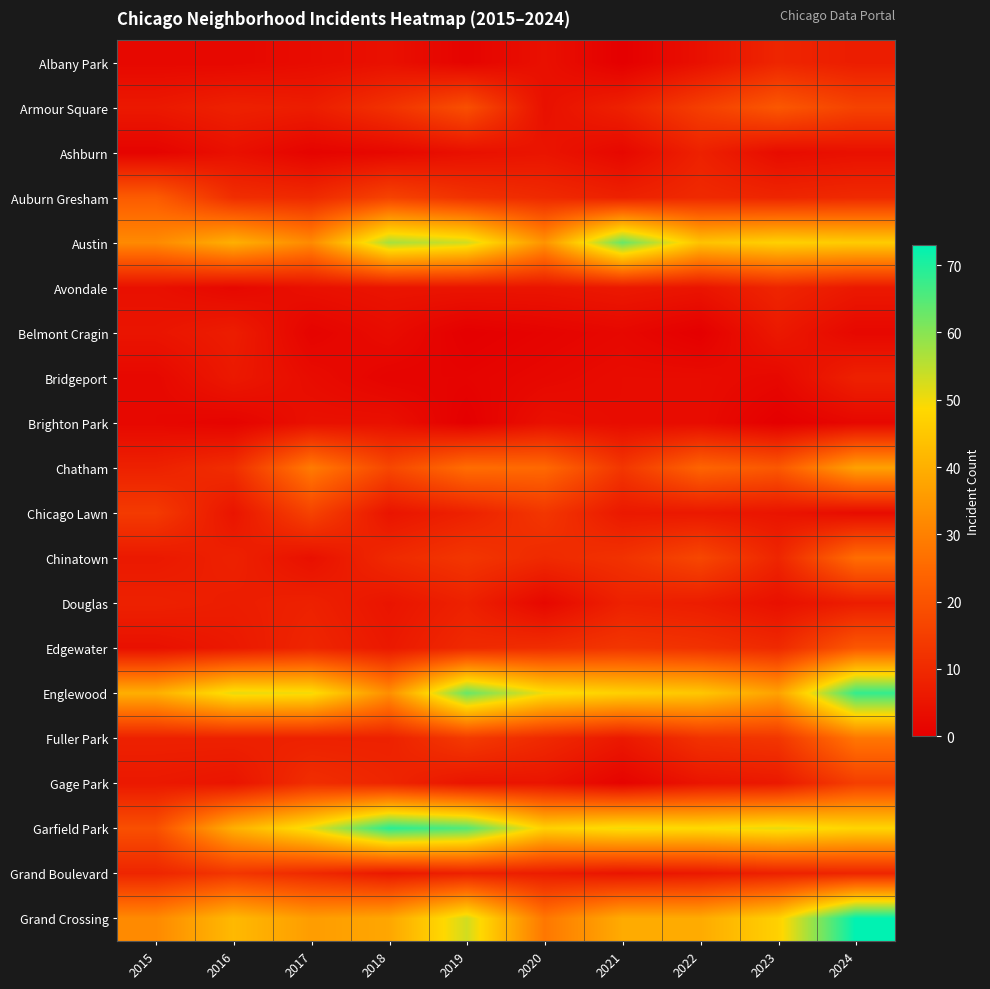

Reading left to right, list all the values displayed in this chart.

Albany Park: 2015=2	2016=2	2017=3	2018=4	2019=1	2020=4	2021=0	2022=4	2023=9	2024=7
Armour Square: 2015=6	2016=8	2017=7	2018=12	2019=19	2020=4	2021=8	2022=15	2023=21	2024=16
Ashburn: 2015=1	2016=4	2017=1	2018=2	2019=4	2020=5	2021=2	2022=8	2023=3	2024=4
Auburn Gresham: 2015=22	2016=11	2017=10	2018=16	2019=12	2020=10	2021=8	2022=10	2023=9	2024=10
Austin: 2015=32	2016=40	2017=32	2018=57	2019=53	2020=34	2021=63	2022=44	2023=47	2024=46
Avondale: 2015=4	2016=2	2017=4	2018=5	2019=5	2020=5	2021=6	2022=5	2023=9	2024=6
Belmont Cragin: 2015=5	2016=7	2017=1	2018=3	2019=0	2020=1	2021=2	2022=0	2023=6	2024=2
Bridgeport: 2015=2	2016=6	2017=3	2018=1	2019=1	2020=2	2021=3	2022=3	2023=2	2024=8
Brighton Park: 2015=2	2016=1	2017=4	2018=4	2019=0	2020=4	2021=3	2022=3	2023=0	2024=2
Chatham: 2015=8	2016=11	2017=29	2018=17	2019=26	2020=25	2021=13	2022=24	2023=21	2024=37
Chicago Lawn: 2015=14	2016=5	2017=16	2018=5	2019=8	2020=13	2021=6	2022=6	2023=5	2024=3
Chinatown: 2015=6	2016=8	2017=4	2018=10	2019=13	2020=10	2021=12	2022=17	2023=9	2024=26
Douglas: 2015=8	2016=7	2017=8	2018=5	2019=8	2020=2	2021=8	2022=7	2023=4	2024=7
Edgewater: 2015=4	2016=6	2017=9	2018=6	2019=10	2020=11	2021=13	2022=12	2023=10	2024=21
Englewood: 2015=40	2016=51	2017=50	2018=33	2019=63	2020=50	2021=47	2022=45	2023=37	2024=68
Fuller Park: 2015=8	2016=8	2017=8	2018=8	2019=14	2020=10	2021=6	2022=12	2023=13	2024=28
Gage Park: 2015=6	2016=5	2017=11	2018=9	2019=5	2020=5	2021=1	2022=5	2023=6	2024=15
Garfield Park: 2015=19	2016=40	2017=51	2018=69	2019=65	2020=47	2021=50	2022=49	2023=51	2024=48
Grand Boulevard: 2015=9	2016=13	2017=10	2018=6	2019=8	2020=7	2021=5	2022=6	2023=8	2024=9
Grand Crossing: 2015=32	2016=42	2017=36	2018=38	2019=53	2020=28	2021=39	2022=39	2023=47	2024=73